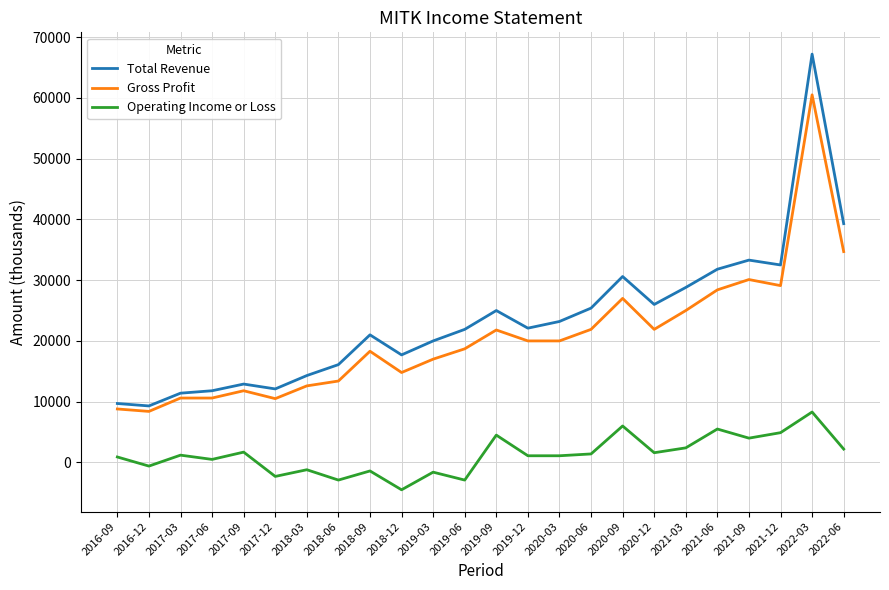

What is the minimum value for Gross Profit?

8400